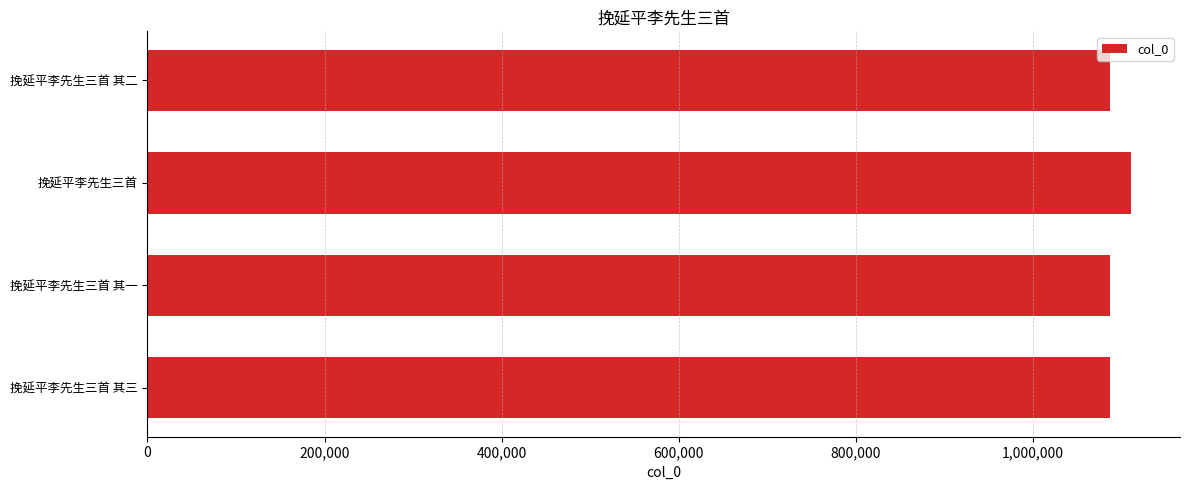

What is the maximum value shown in the chart?

1110864